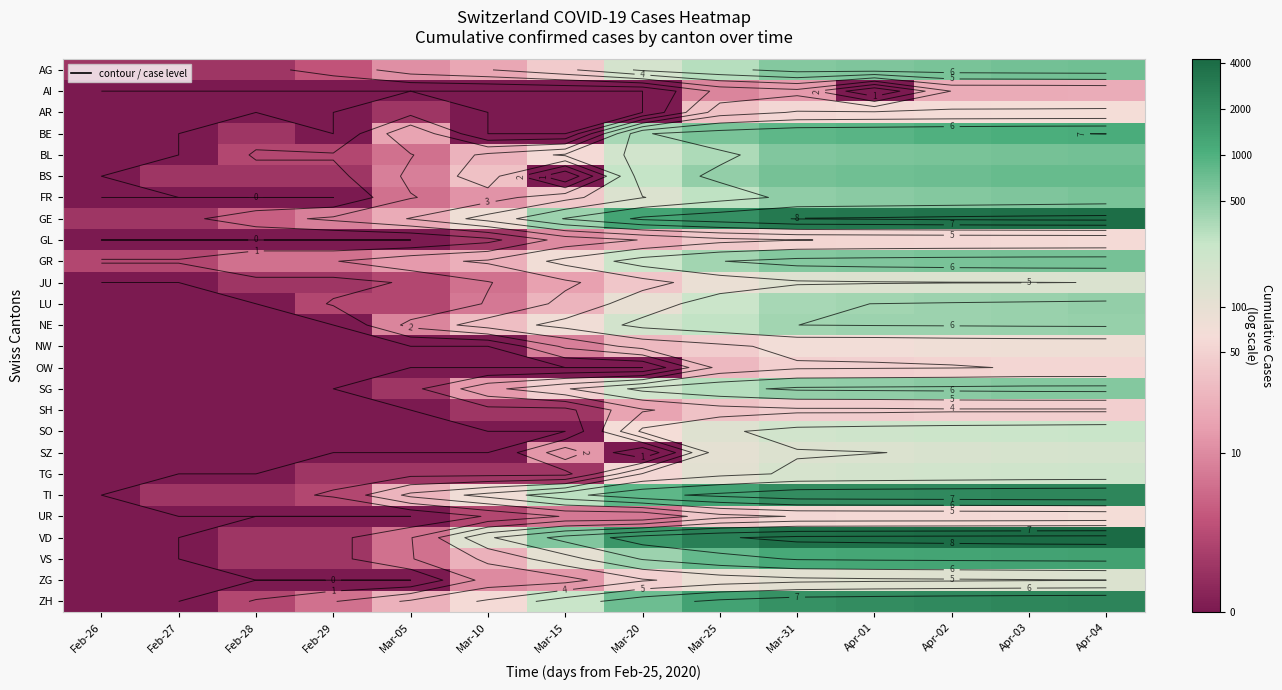

Between Apr-02 and Mar-10, which is larger?

Apr-02